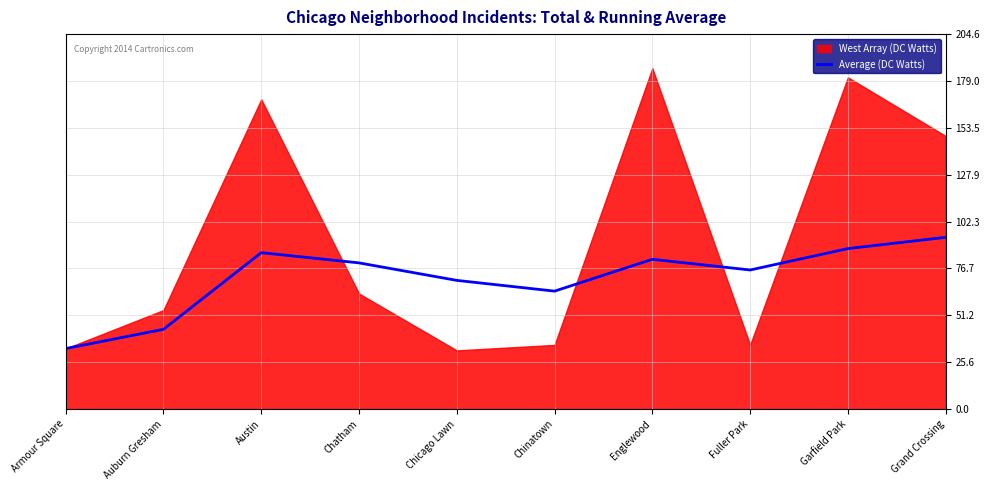

What is the average value?

71.5